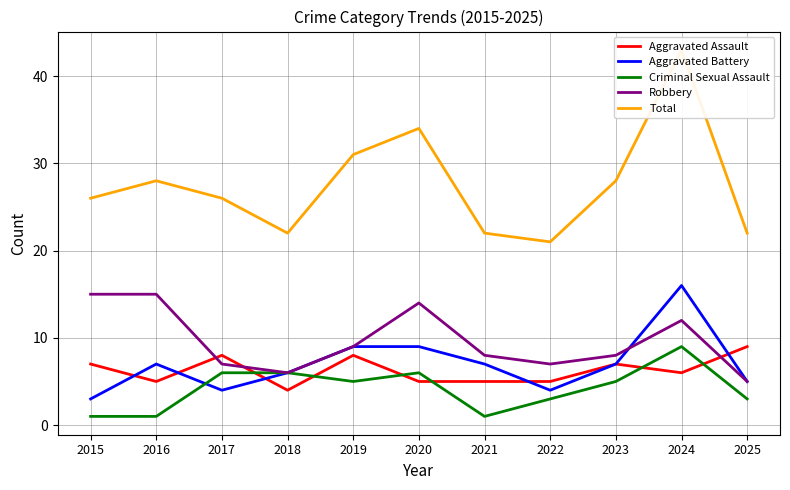

Reading left to right, transcribe all the data shown in this chart.

Aggravated Assault: 2015=7	2016=5	2017=8	2018=4	2019=8	2020=5	2021=5	2022=5	2023=7	2024=6	2025=9
Aggravated Battery: 2015=3	2016=7	2017=4	2018=6	2019=9	2020=9	2021=7	2022=4	2023=7	2024=16	2025=5
Criminal Sexual Assault: 2015=1	2016=1	2017=6	2018=6	2019=5	2020=6	2021=1	2022=3	2023=5	2024=9	2025=3
Robbery: 2015=15	2016=15	2017=7	2018=6	2019=9	2020=14	2021=8	2022=7	2023=8	2024=12	2025=5
Total: 2015=26	2016=28	2017=26	2018=22	2019=31	2020=34	2021=22	2022=21	2023=28	2024=43	2025=22